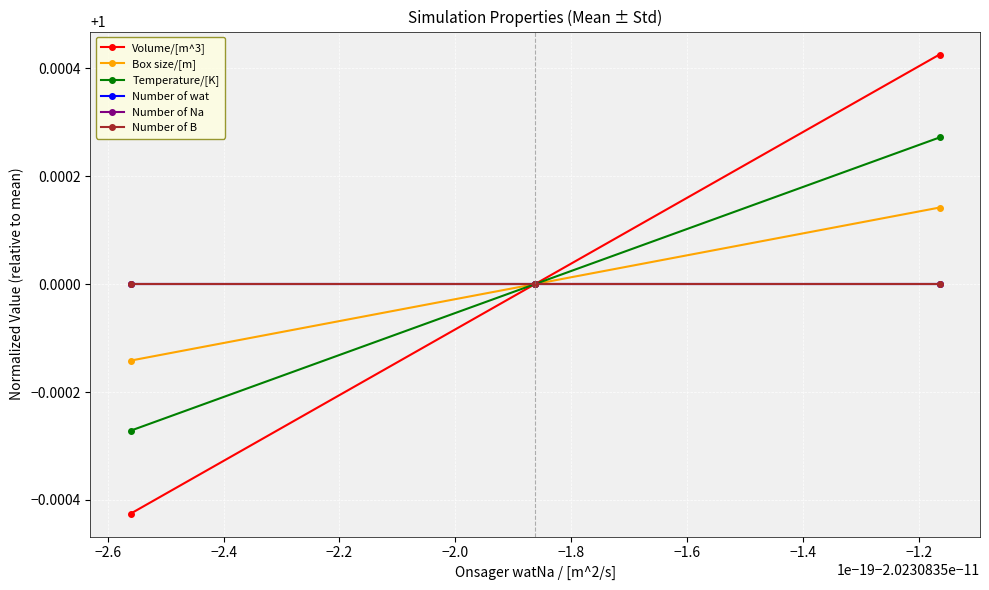

Is this an area chart (filled region under the line)?

No